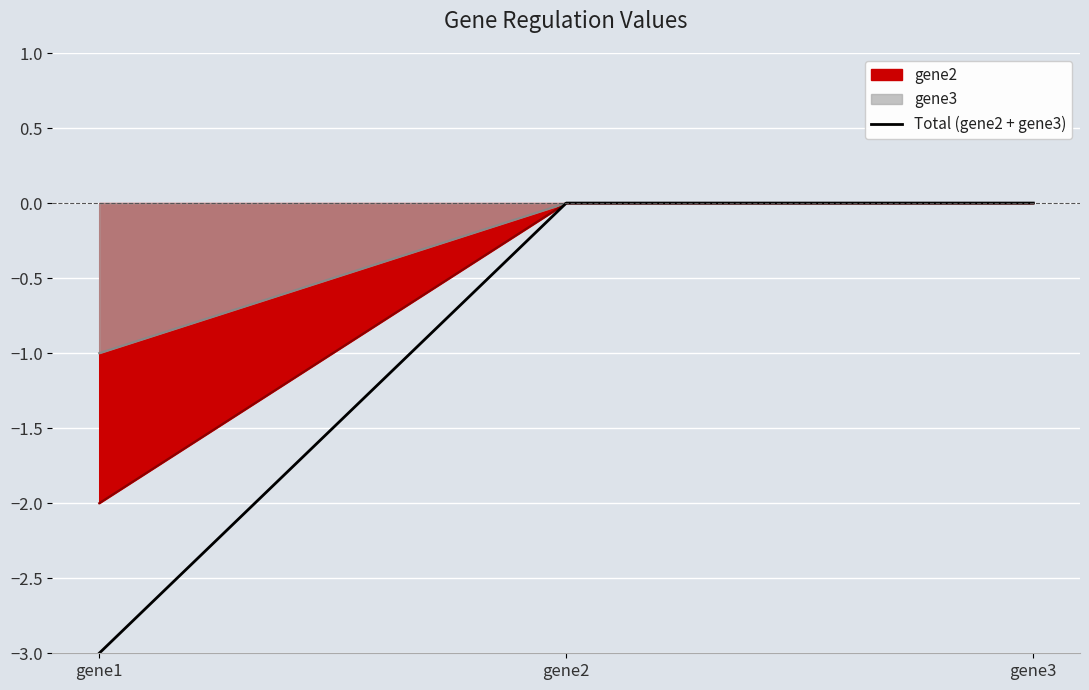

List the labels in order of value, smallest first.

gene1, gene2, gene3